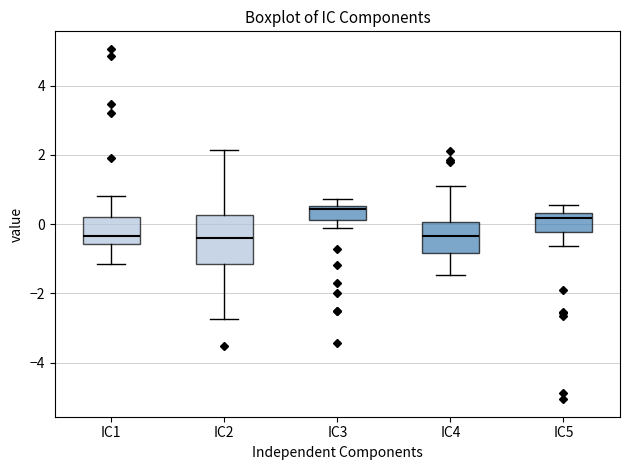

Where is the lower edge of the box for IC5 on the y-axis? The values are not printed on the chart, so give them approximately, as read against the axis.

-0.2